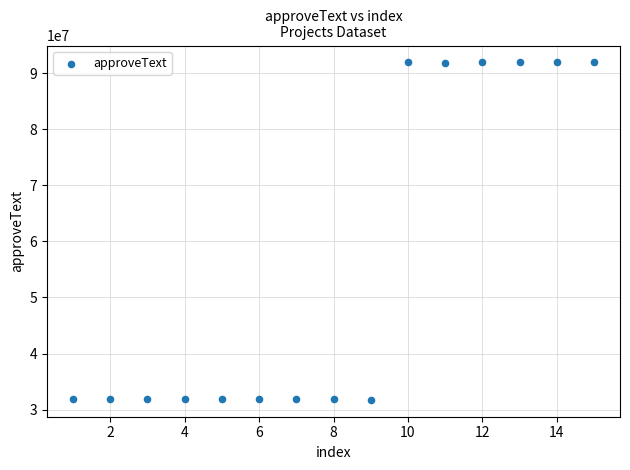

What is the range of Y values (max minus min)?

60227053